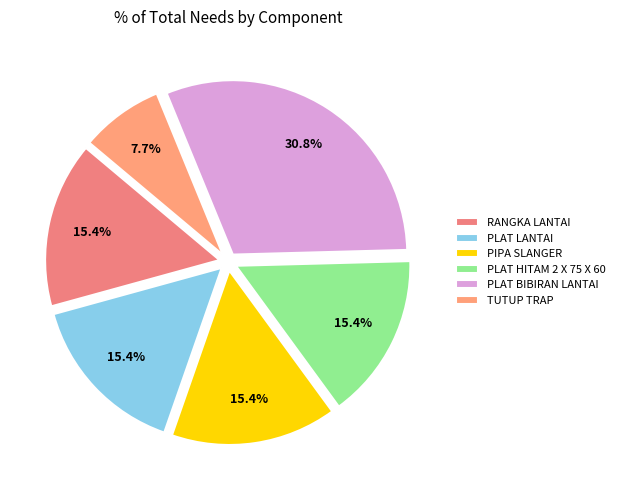

How many slices are in this pie chart?

6